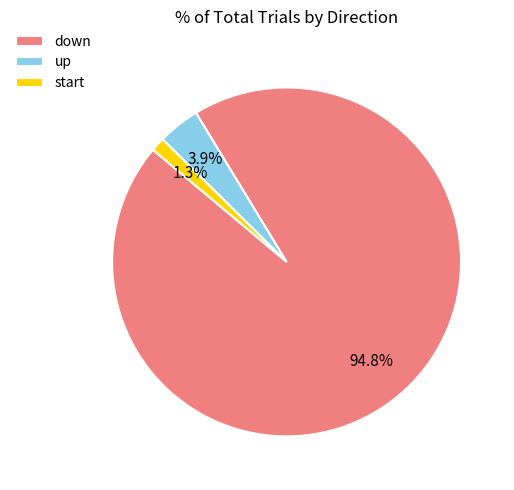

What is the smallest slice in the pie chart?

start